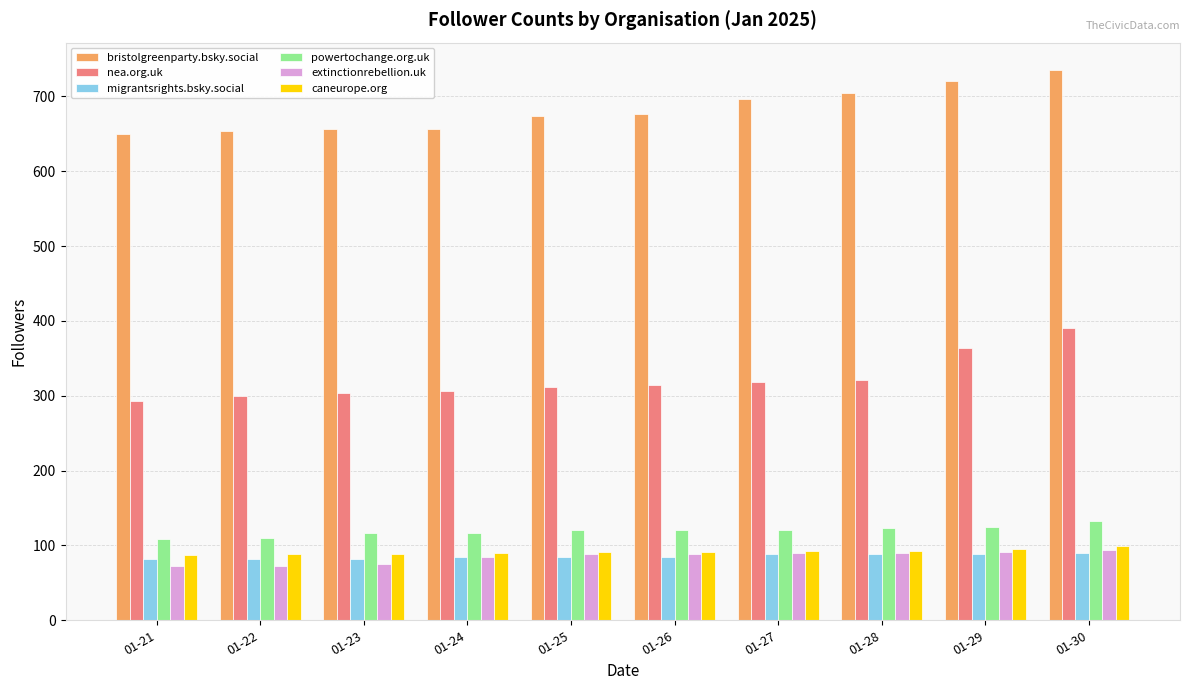

How many distinct data groups are displayed?

6